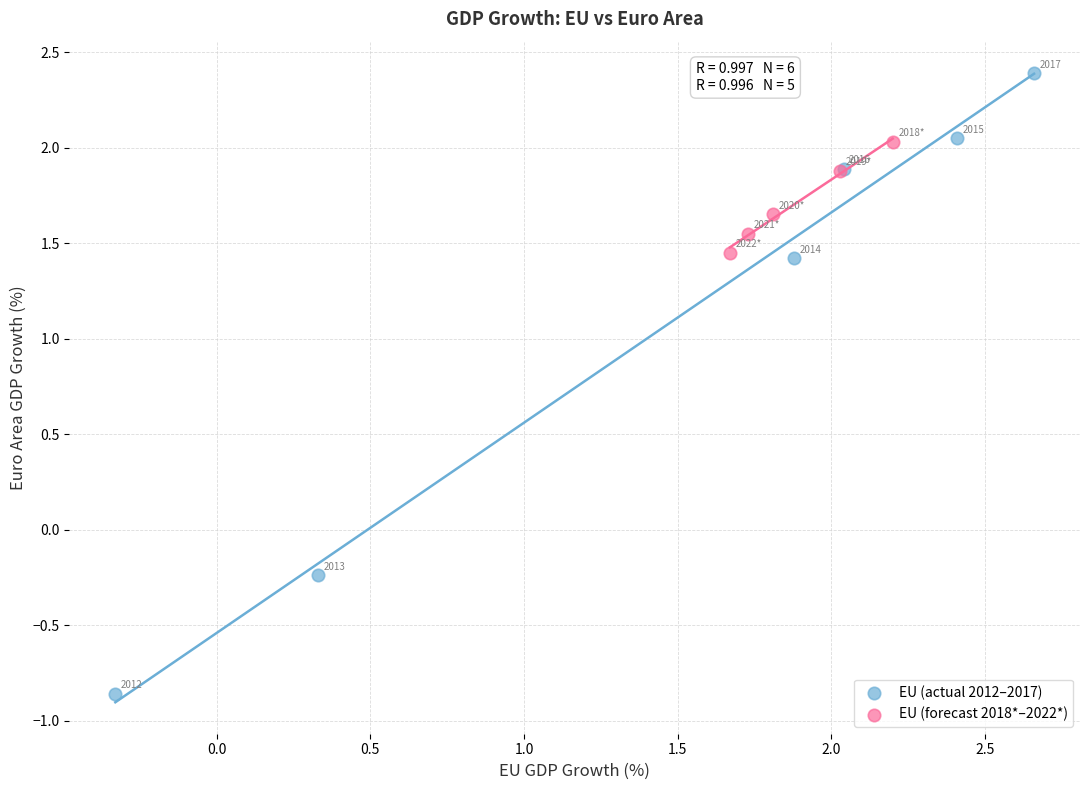

Which series contains the lowest Y value?

EU (actual 2012–2017)